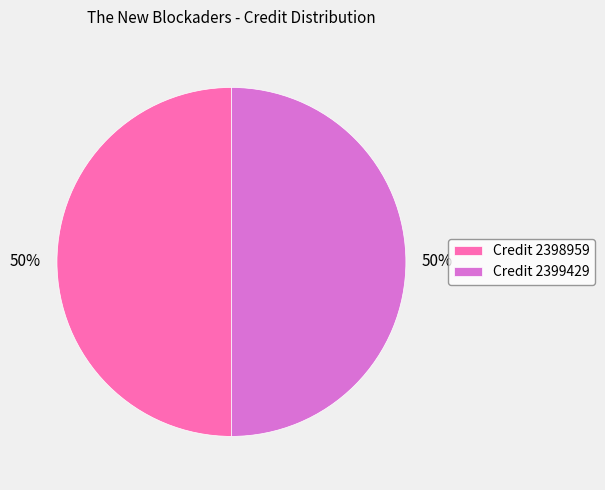

What percentage is the Credit 2398959 slice, to the nearest percent?

50%